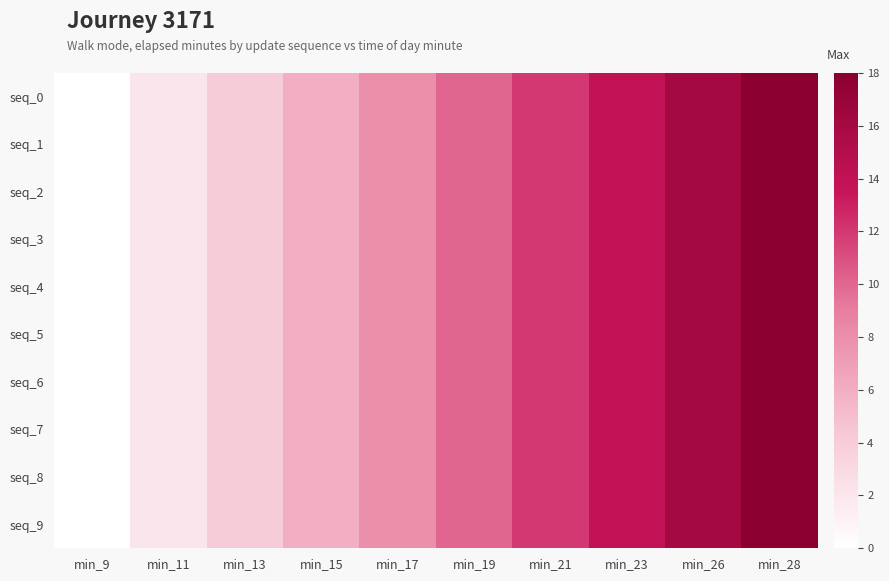

Reading right to left, transcribe all the data shown in this chart.

seq_0: min_28=18	min_26=16	min_23=14	min_21=12	min_19=10	min_17=8	min_15=6	min_13=4	min_11=2	min_9=0
seq_1: min_28=18	min_26=16	min_23=14	min_21=12	min_19=10	min_17=8	min_15=6	min_13=4	min_11=2	min_9=0
seq_2: min_28=18	min_26=16	min_23=14	min_21=12	min_19=10	min_17=8	min_15=6	min_13=4	min_11=2	min_9=0
seq_3: min_28=18	min_26=16	min_23=14	min_21=12	min_19=10	min_17=8	min_15=6	min_13=4	min_11=2	min_9=0
seq_4: min_28=18	min_26=16	min_23=14	min_21=12	min_19=10	min_17=8	min_15=6	min_13=4	min_11=2	min_9=0
seq_5: min_28=18	min_26=16	min_23=14	min_21=12	min_19=10	min_17=8	min_15=6	min_13=4	min_11=2	min_9=0
seq_6: min_28=18	min_26=16	min_23=14	min_21=12	min_19=10	min_17=8	min_15=6	min_13=4	min_11=2	min_9=0
seq_7: min_28=18	min_26=16	min_23=14	min_21=12	min_19=10	min_17=8	min_15=6	min_13=4	min_11=2	min_9=0
seq_8: min_28=18	min_26=16	min_23=14	min_21=12	min_19=10	min_17=8	min_15=6	min_13=4	min_11=2	min_9=0
seq_9: min_28=18	min_26=16	min_23=14	min_21=12	min_19=10	min_17=8	min_15=6	min_13=4	min_11=2	min_9=0